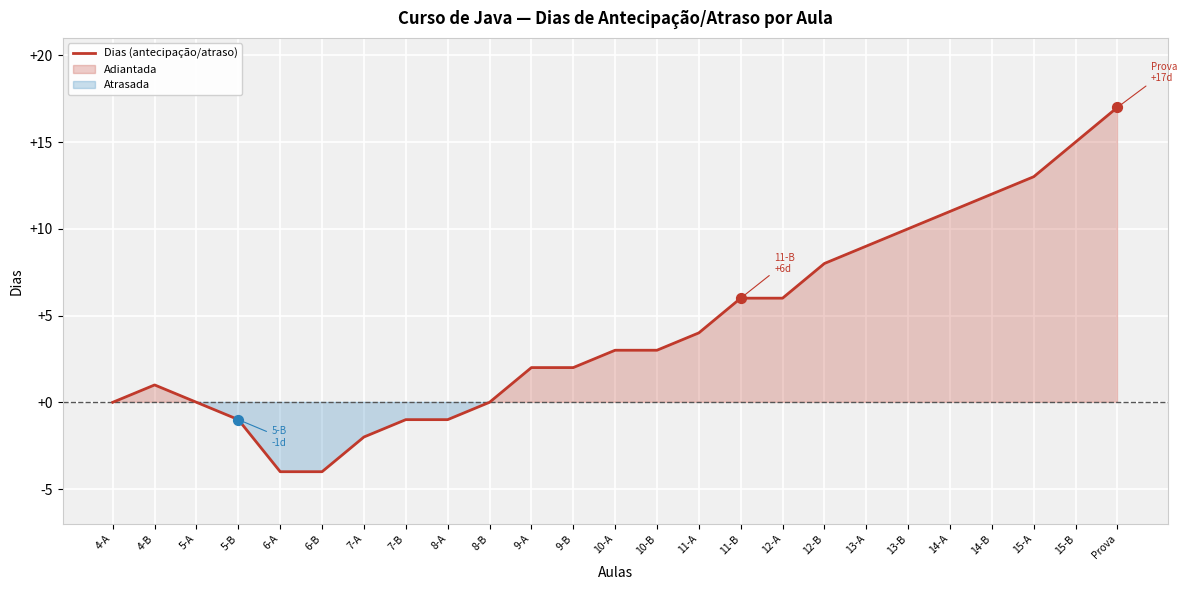

Which has a higher value, 15-A or 5-A?

15-A